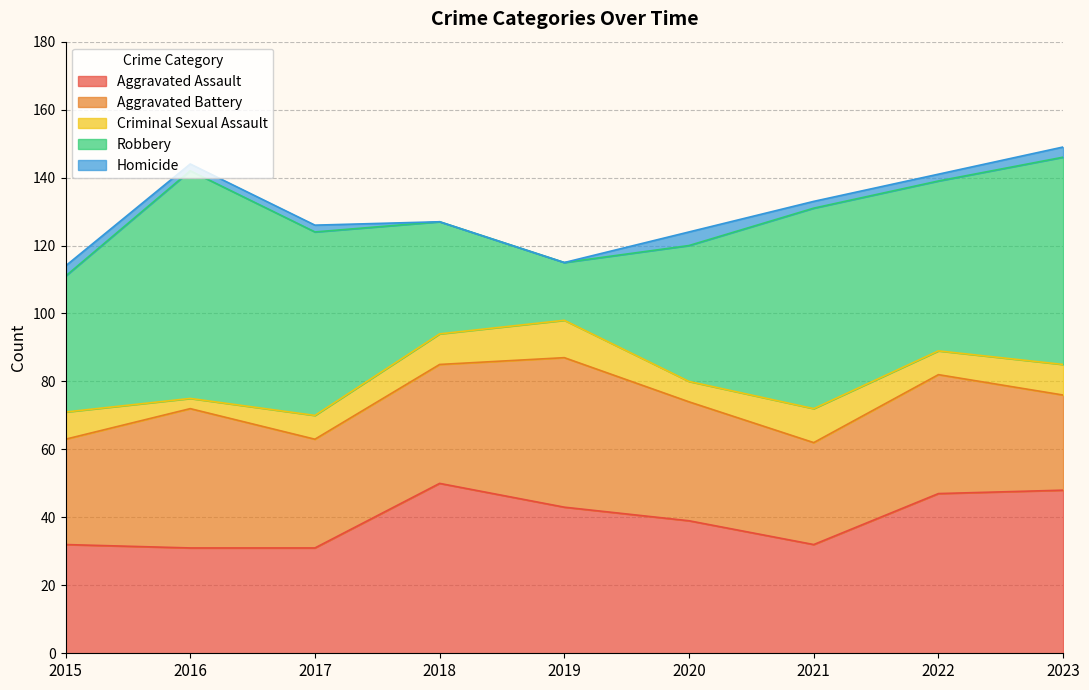

Reading left to right, list all the values displayed in this chart.

Aggravated Assault: 32	31	31	50	43	39	32	47	48
Aggravated Battery: 31	41	32	35	44	35	30	35	28
Criminal Sexual Assault: 8	3	7	9	11	6	10	7	9
Robbery: 40	67	54	33	17	40	59	50	61
Homicide: 3	2	2	0	0	4	2	2	3